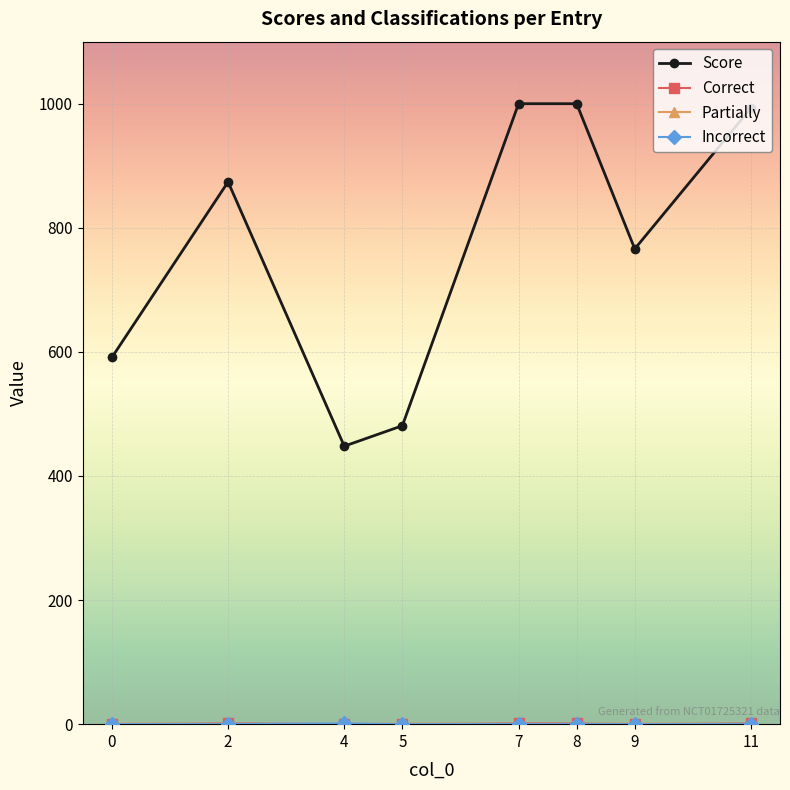

How many distinct data groups are displayed?

4